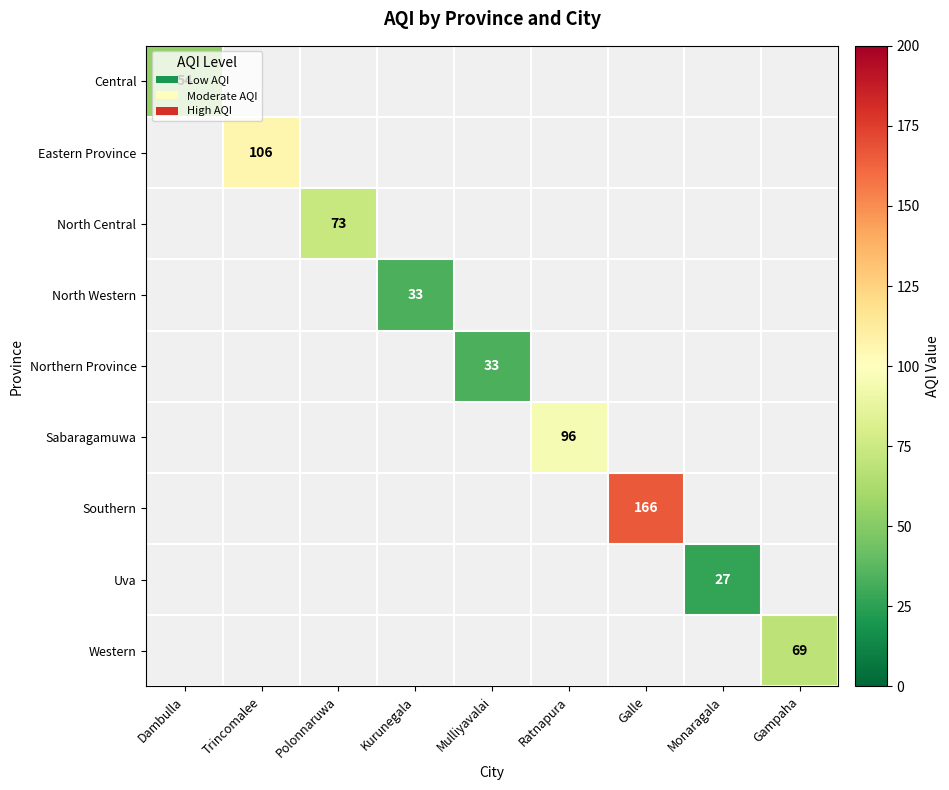

Which label corresponds to the largest value in the chart?

Galle